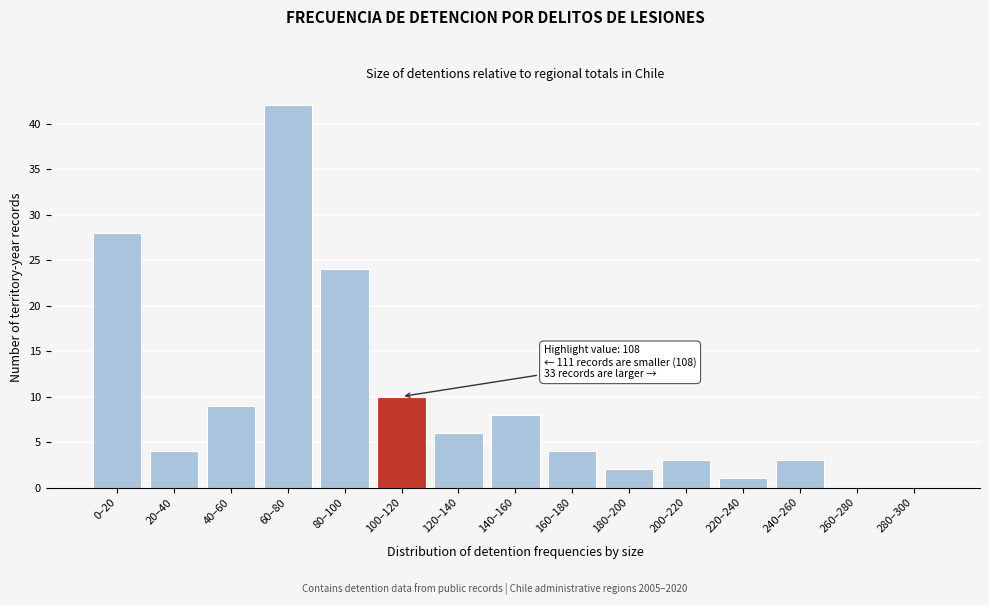

Reading left to right, extract all data points from this chart.

0–20=28	20–40=4	40–60=9	60–80=42	80–100=24	100–120=10	120–140=6	140–160=8	160–180=4	180–200=2	200–220=3	220–240=1	240–260=3	260–280=0	280–300=0